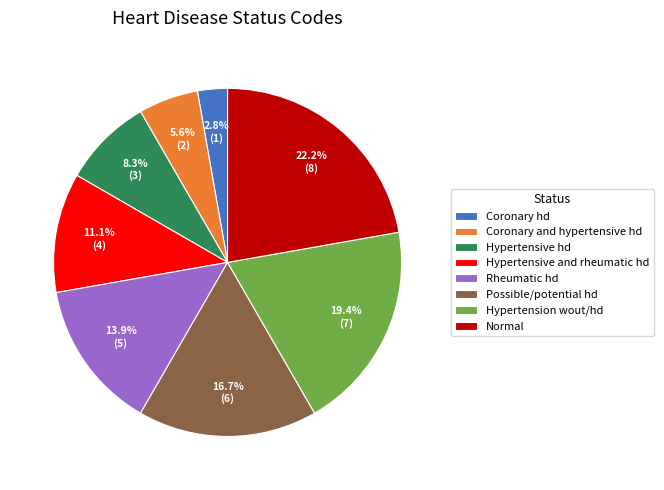

Which slice is the smallest?

Coronary hd